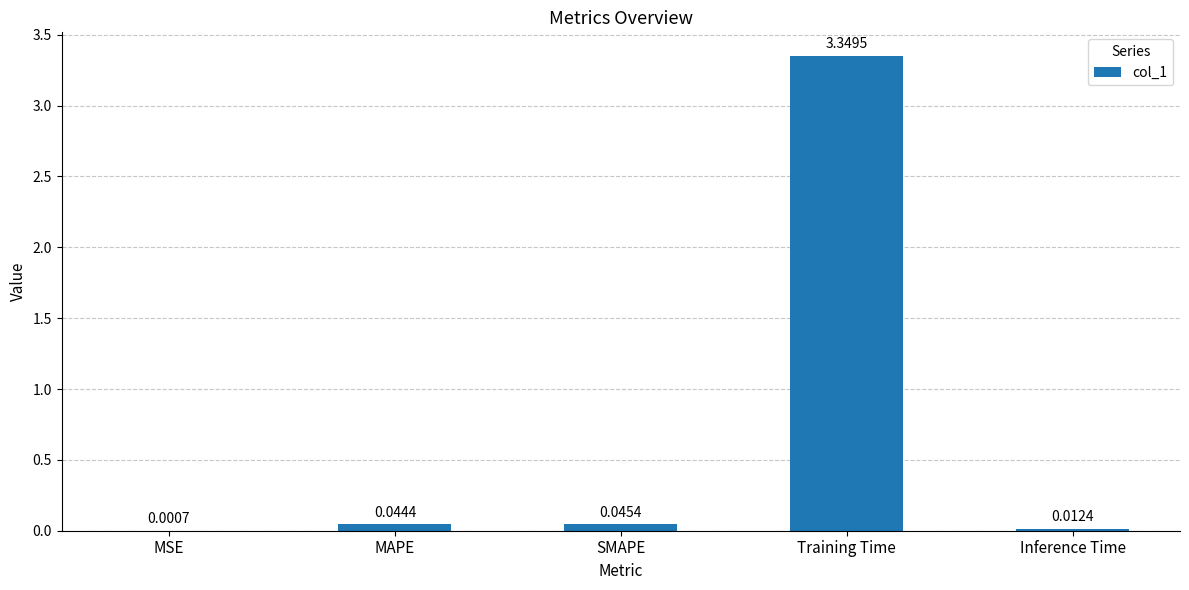

Count the number of categories in the chart.

5